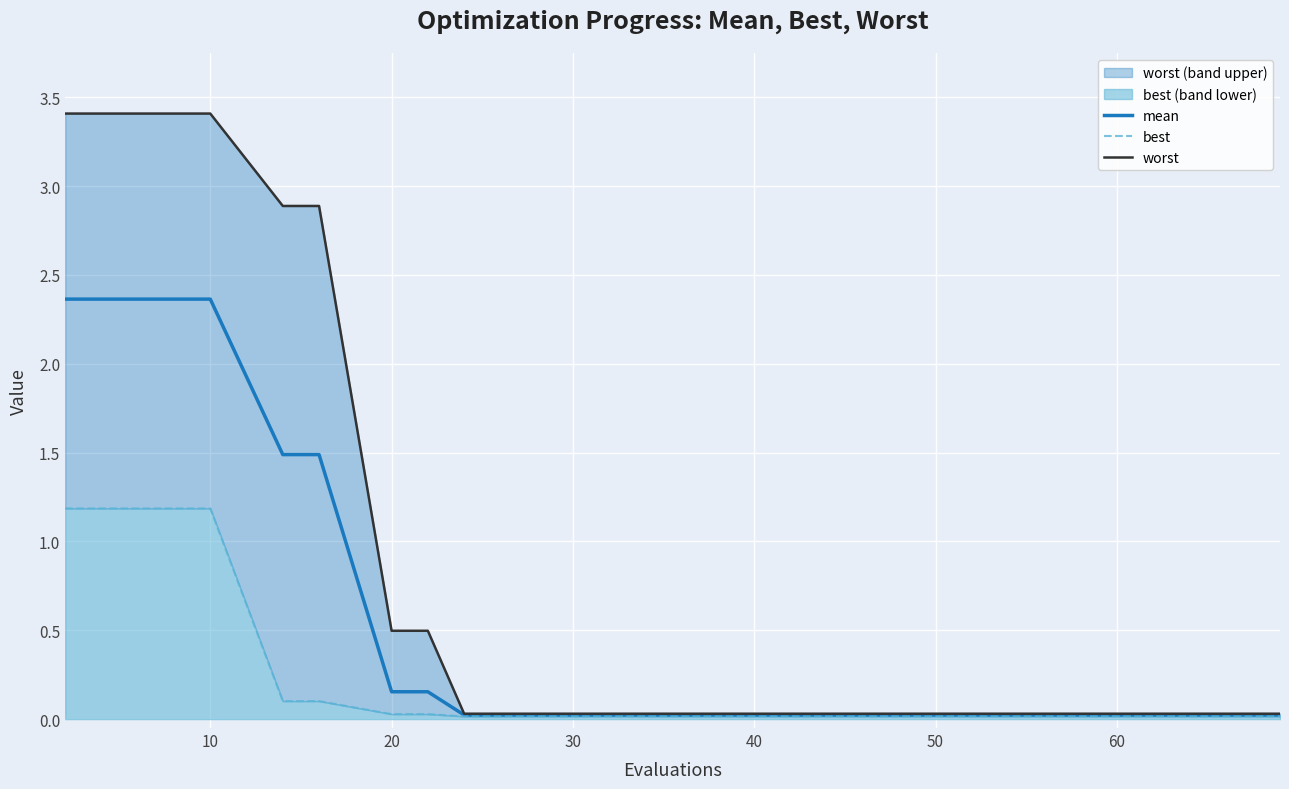

Rank the series by their average value, from lowest to highest.

best, mean, worst